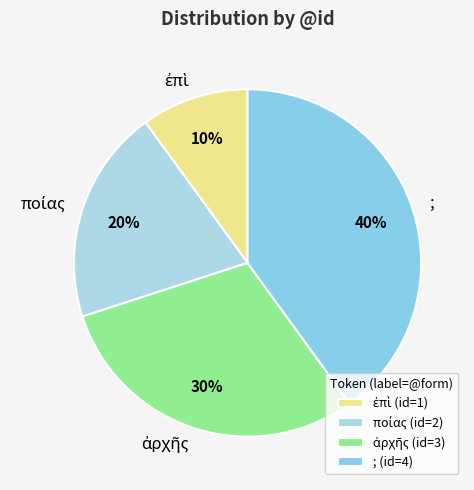

What percentage is the ; slice, to the nearest percent?

40%